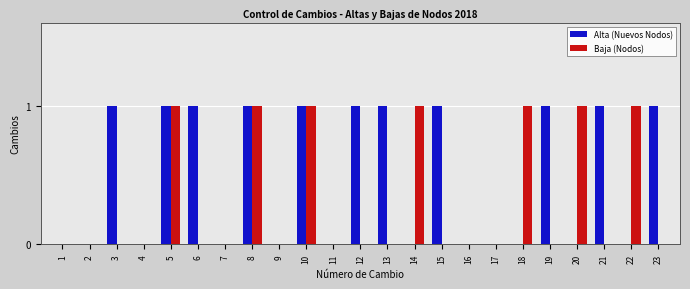

The Baja (Nodos) series shows 1 at 22. True or false?

True